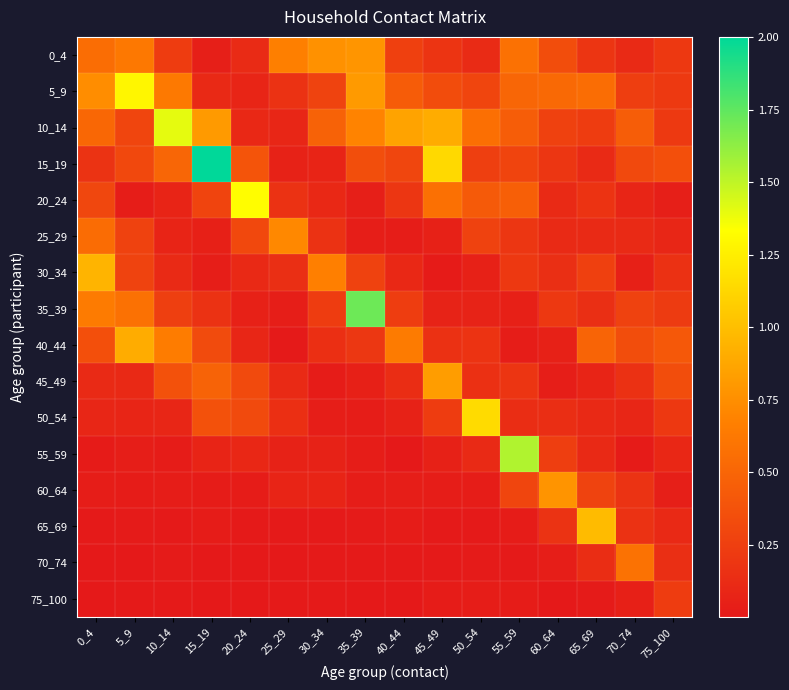

Which has a higher value, 45_49 or 50_54?

45_49